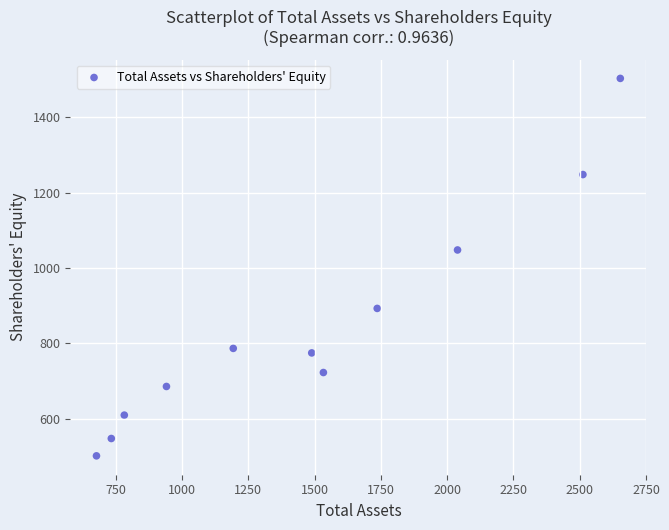

What Y value in the scatter plot is closest to 1002?

1048